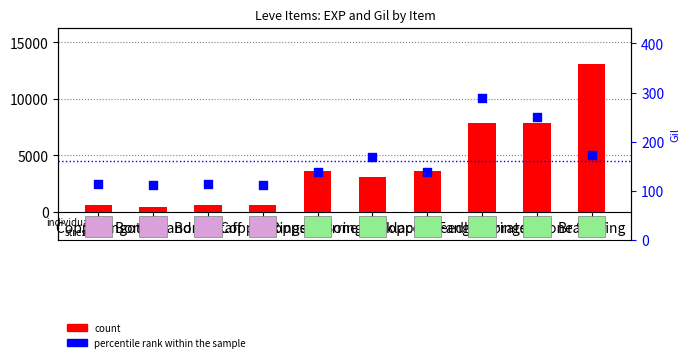

At how many categories does at least one series exceed 3209?

5